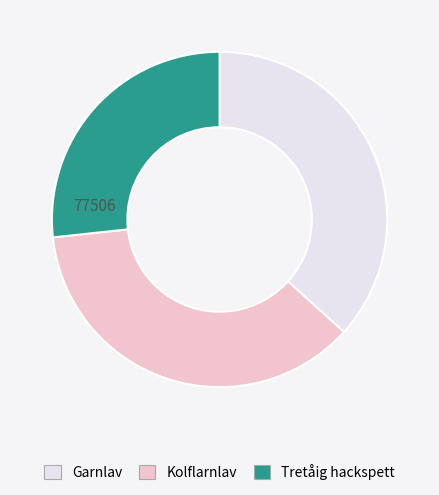

How many slices are in this pie chart?

3